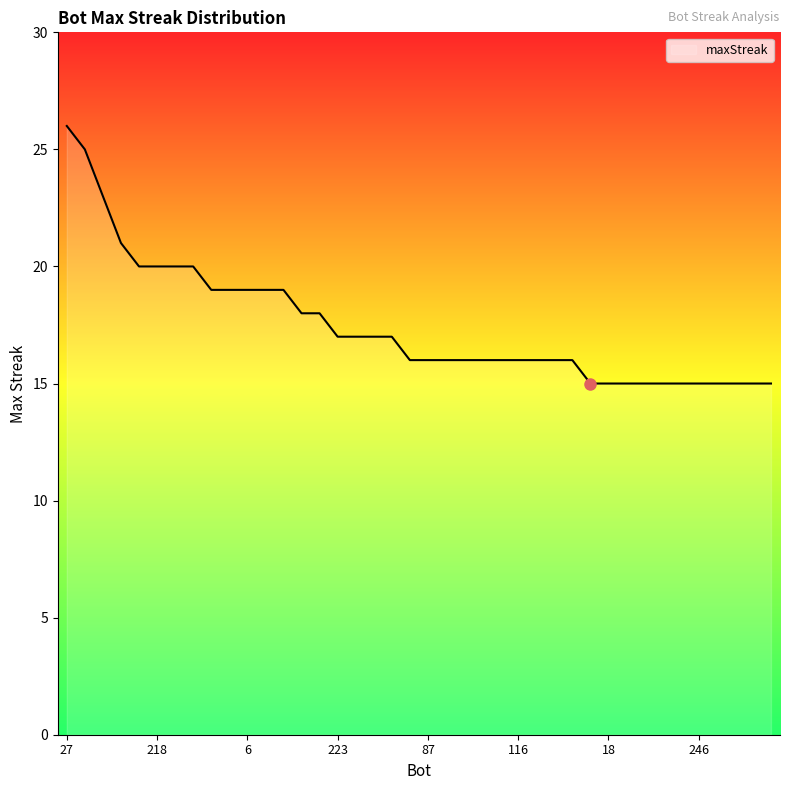

Which category has the lowest value across all series?

283